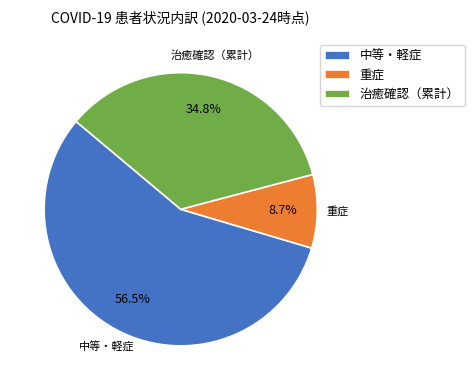

To the nearest percent, what is the difference between the largest and smallest slice percentages?

48%